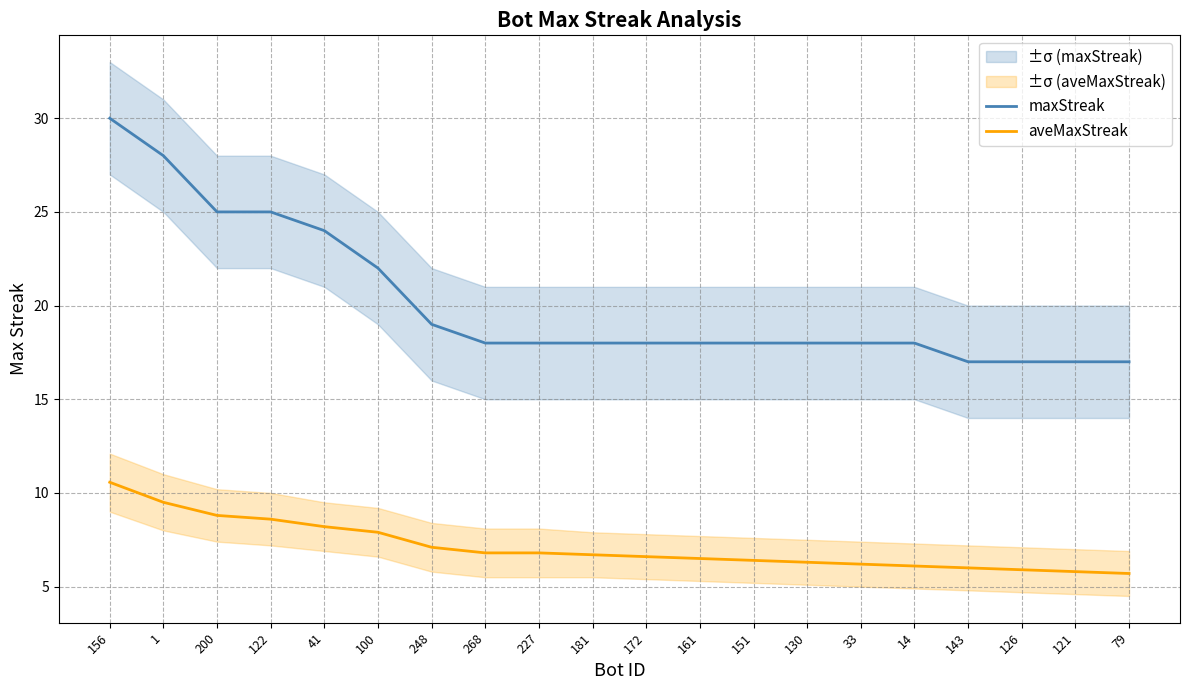

What position from the left is 79?

20